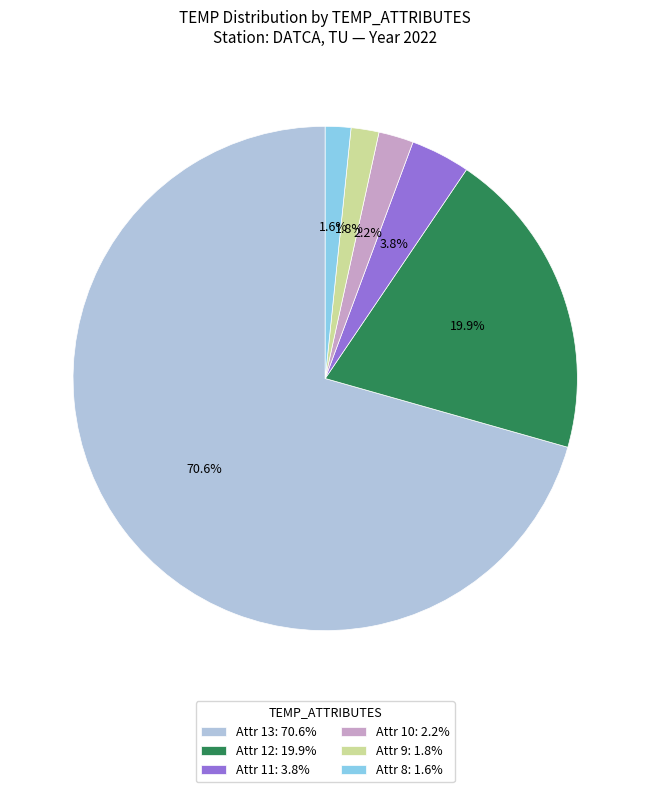

Which slice is the largest?

Attr 13: 70.6%